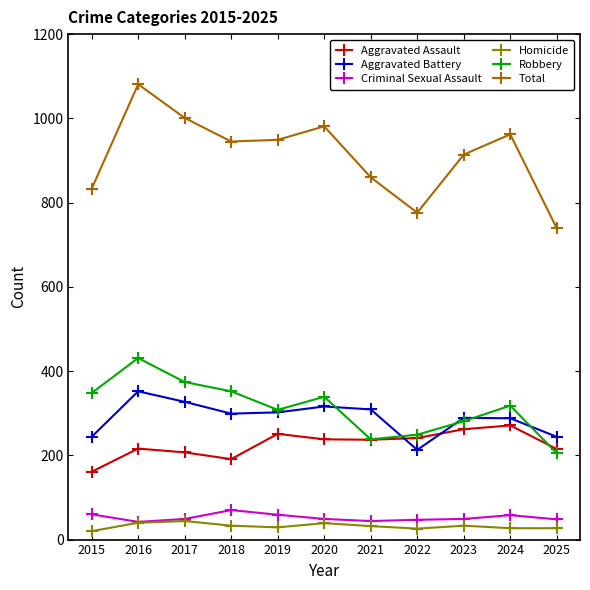

What is the difference between the highest and lowest values at 2015?

813